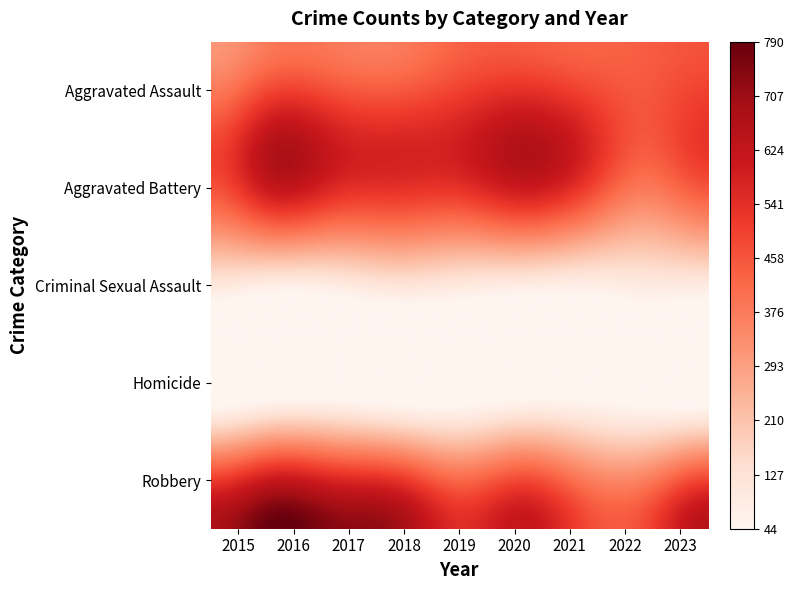

Is it true that Criminal Sexual Assault equals 186 at 2018?

False